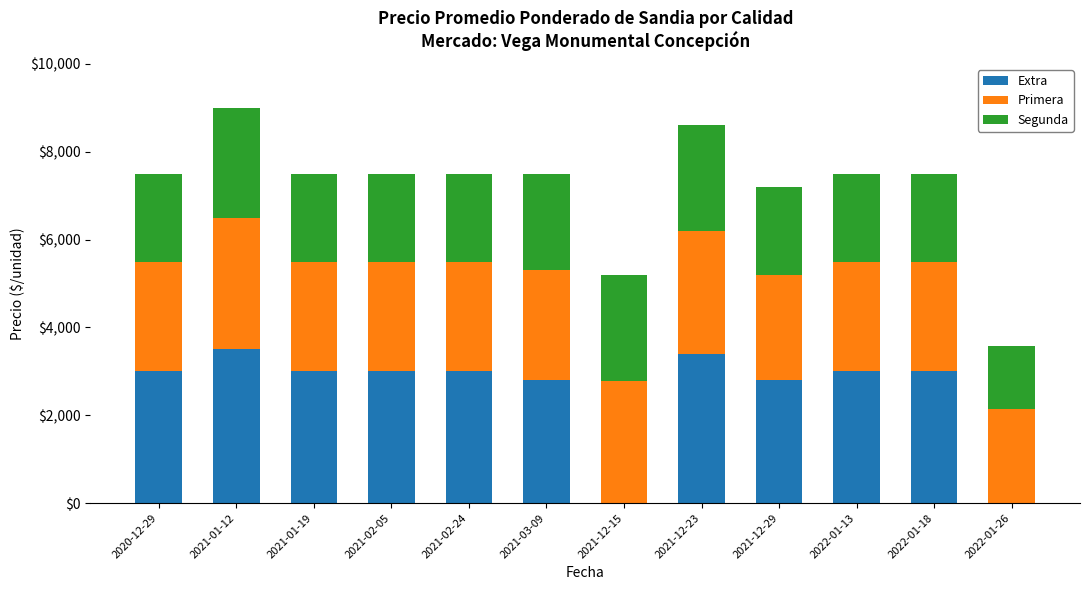

At which category is the sum across all series the highest?

2021-01-12